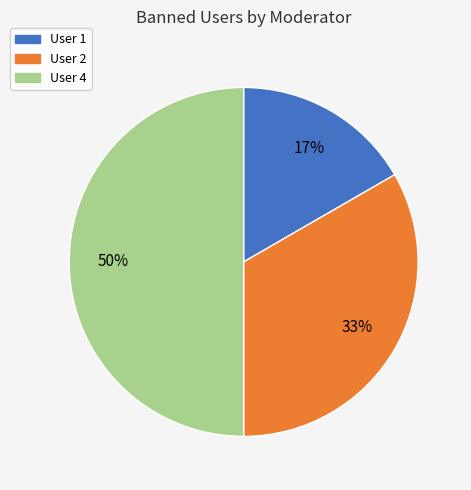

To the nearest percent, what is the difference between the largest and smallest slice percentages?

33%